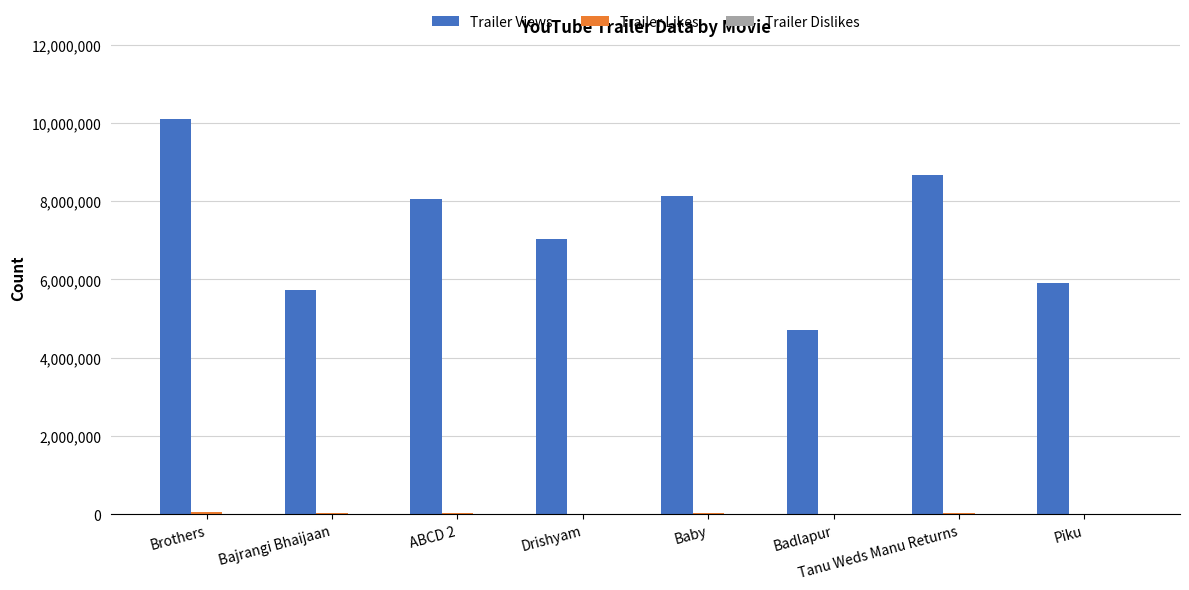

Between Baby and Piku, which series saw the biggest shift?

Trailer Views